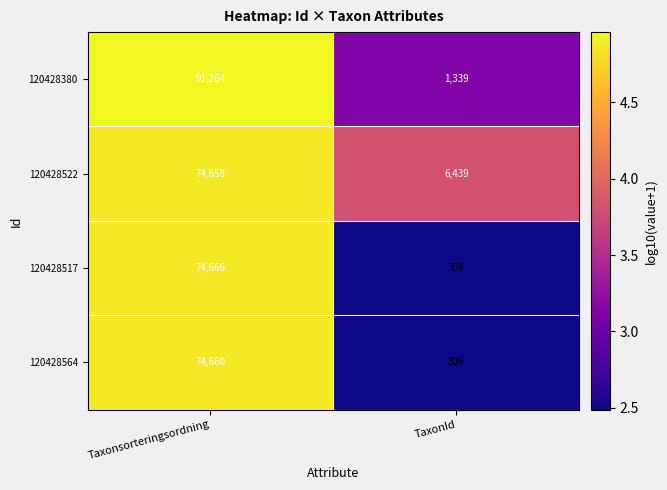

What value does the 120428522 series have at TaxonId, to the nearest 50?

6450